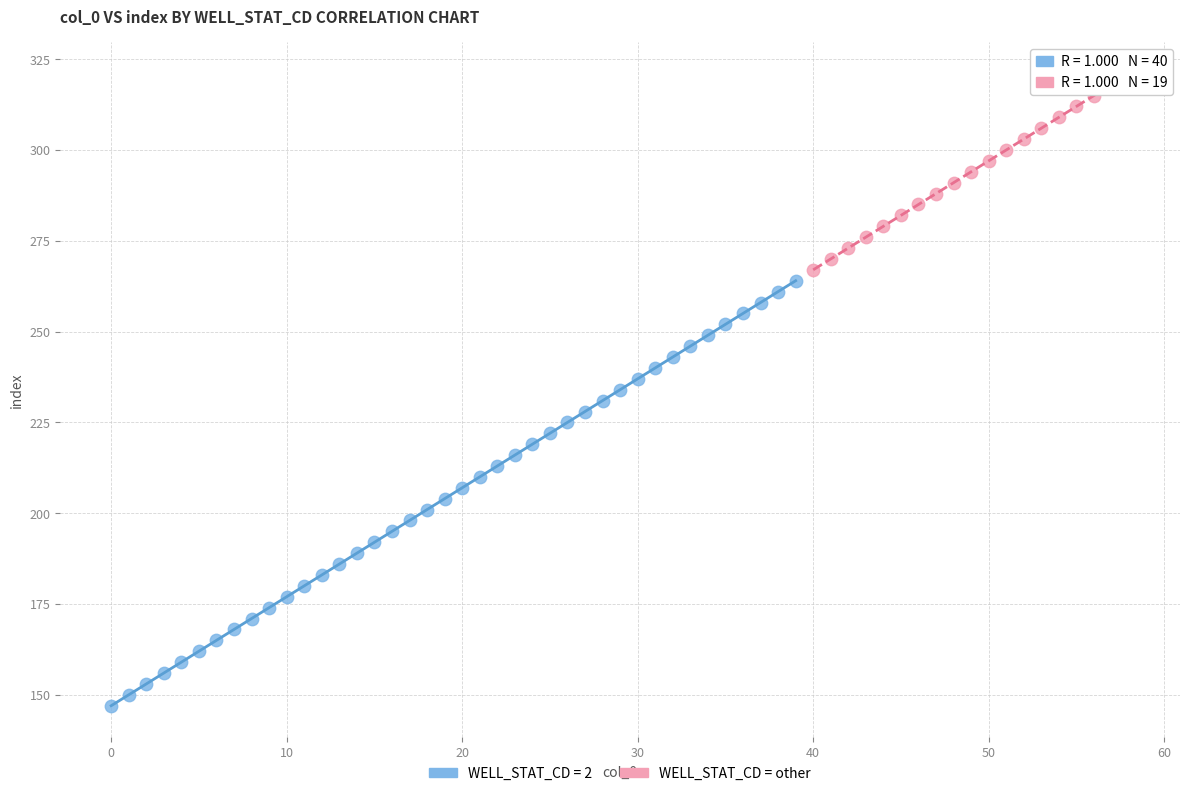

Which series reaches the minimum Y coordinate?

WELL_STAT_CD = 2